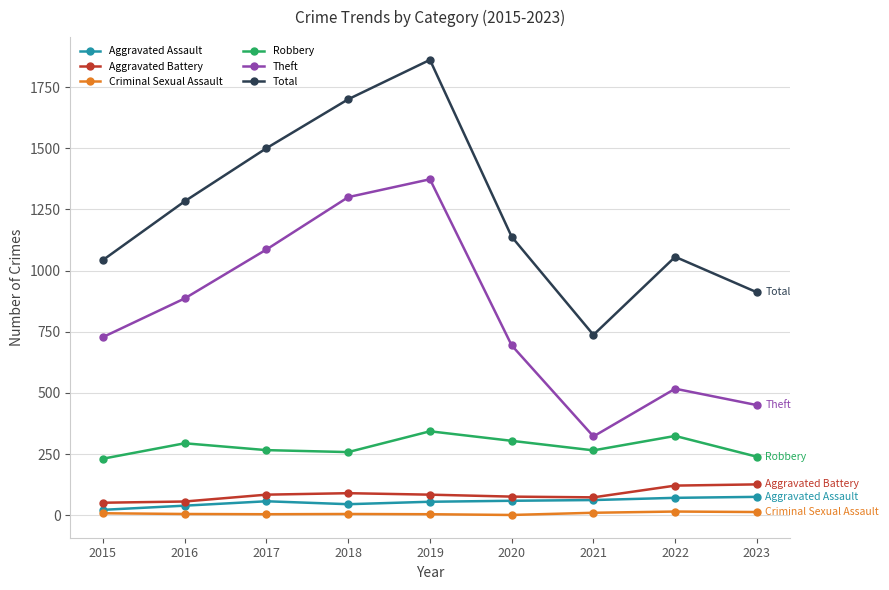

What is the difference between the Robbery values at 2017 and 2023?

27